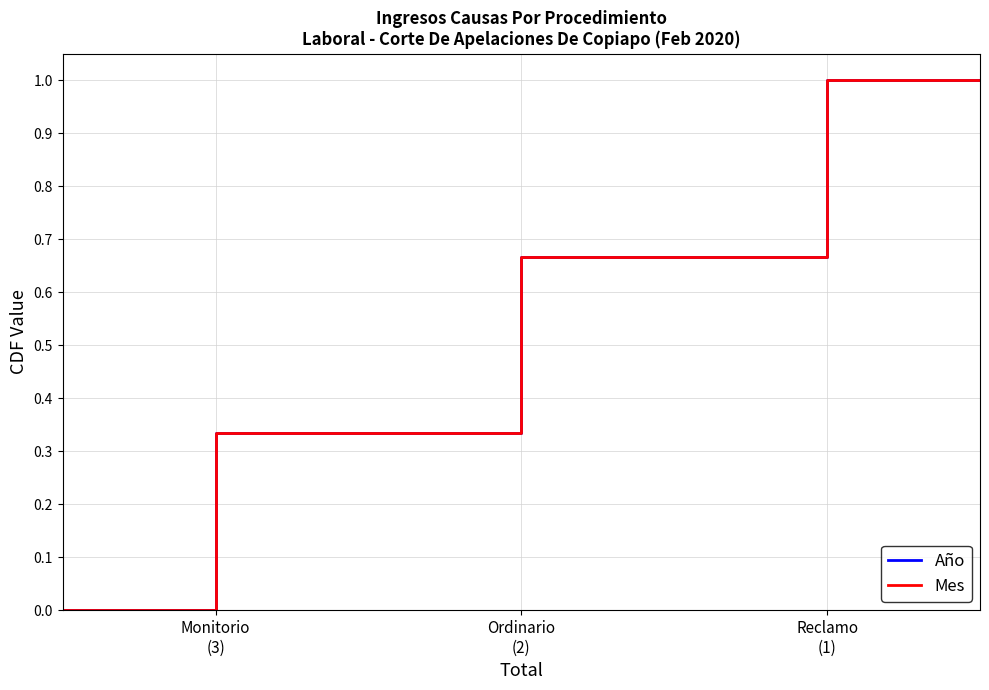

Does the chart display data point markers on the line(s)?

No